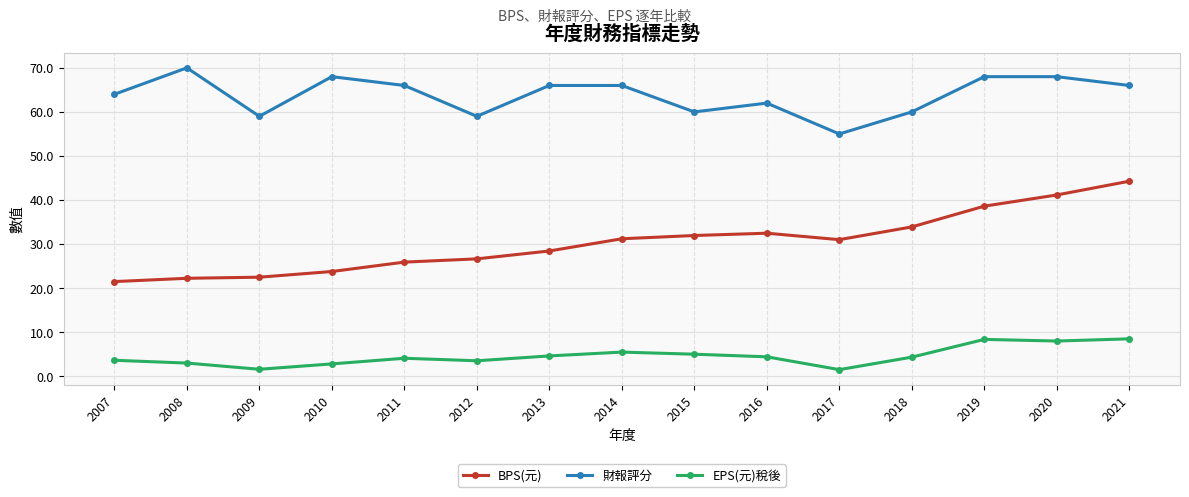

What is the difference between the maximum and minimum values in the EPS(元)稅後 series?

7.0